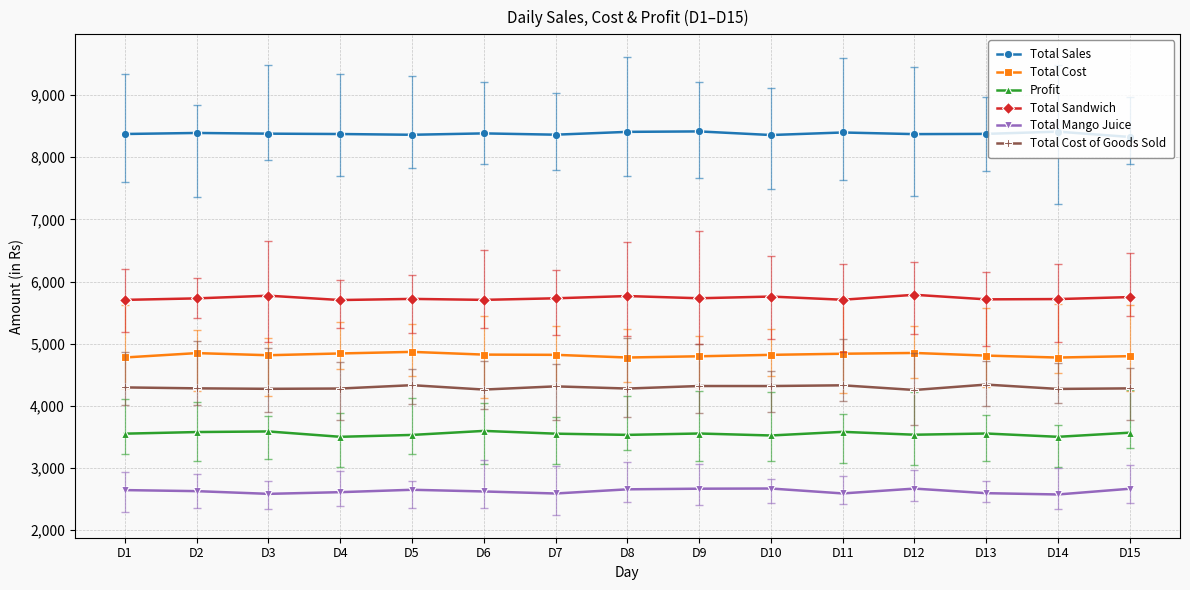

Reading right to left, extract all data points from this chart.

Total Sales: 8327.1	8412.6	8376.8	8372.9	8399.2	8358.3	8416.4	8409.2	8363.8	8384.6	8362.4	8374.5	8380.3	8391.5	8374.9
Total Cost: 4798.8	4776.6	4808.1	4850.4	4837.9	4820.0	4796.8	4777.2	4820.1	4823.8	4867.8	4842.3	4813.8	4848.0	4777.6
Profit: 3567.3	3500.6	3553.9	3534.2	3580.6	3522.1	3553.9	3531.8	3551.3	3595.8	3531.0	3500.8	3587.0	3577.3	3551.4
Total Sandwich: 5749.6	5717.8	5713.3	5786.7	5707.0	5758.4	5730.8	5766.4	5730.2	5705.1	5720.6	5702.2	5772.1	5728.9	5704.9
Total Mango Juice: 2664.6	2572.6	2593.5	2667.1	2589.3	2668.4	2665.5	2655.4	2588.3	2621.1	2648.1	2609.8	2582.5	2626.1	2642.9
Total Cost of Goods Sold: 4280.4	4271.4	4341.3	4254.6	4329.7	4317.9	4318.2	4277.7	4312.6	4261.1	4331.7	4277.7	4273.1	4280.8	4295.8